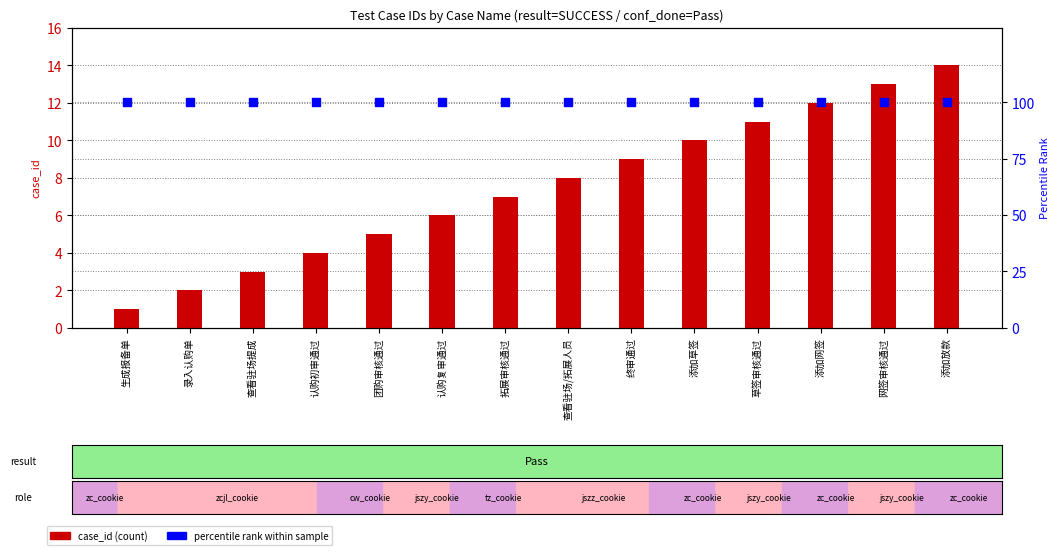

What are all the series names shown in the legend?

case_id (count), percentile rank within sample